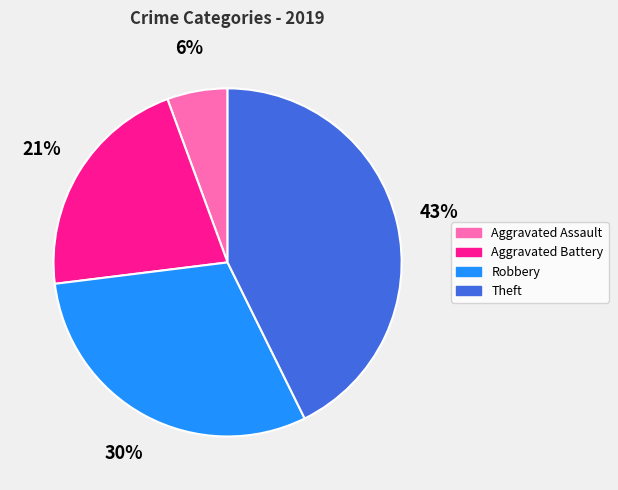

To the nearest percent, what is the difference between the Aggravated Battery and Robbery slice percentages?

9%